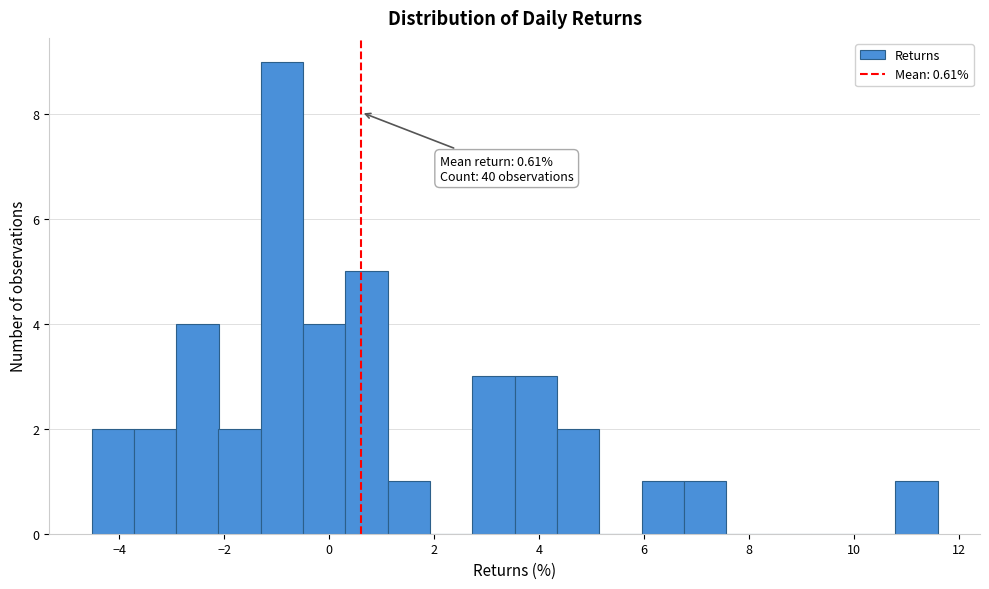

Which range on the x-axis has the tallest bar?

-1.2 to -0.4